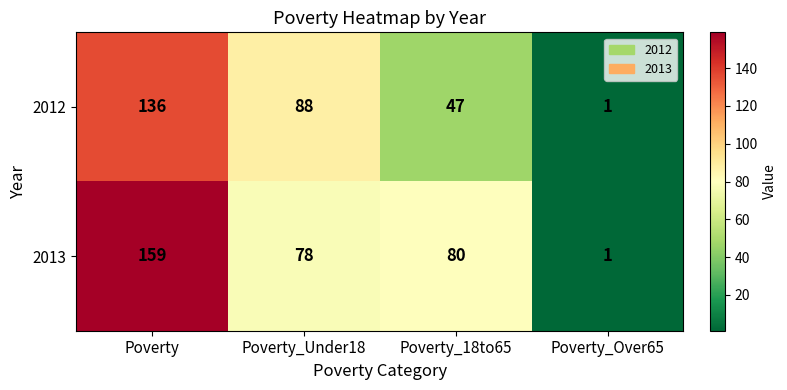

At which label does 2012 first exceed 88?

Poverty